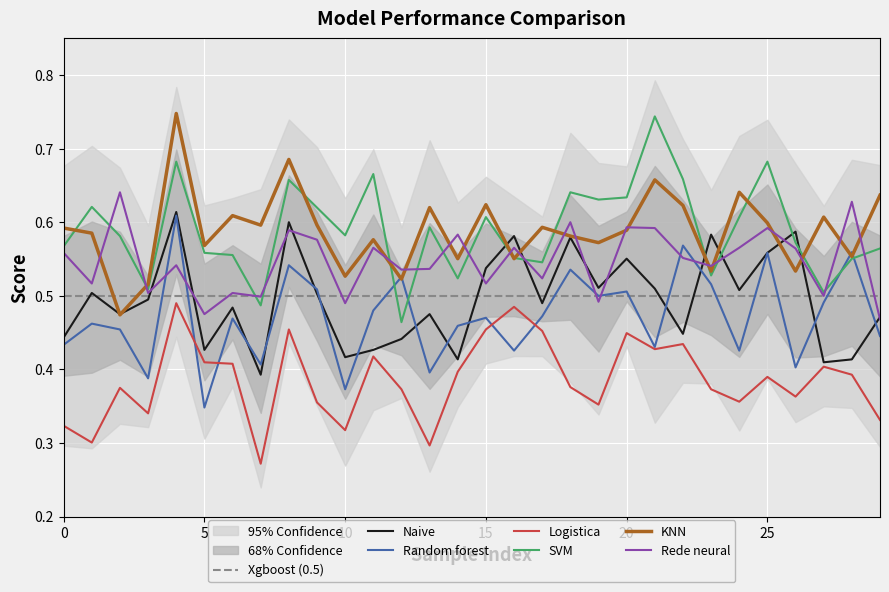

True or false: Rede neural and Logistica cross at least once.

False